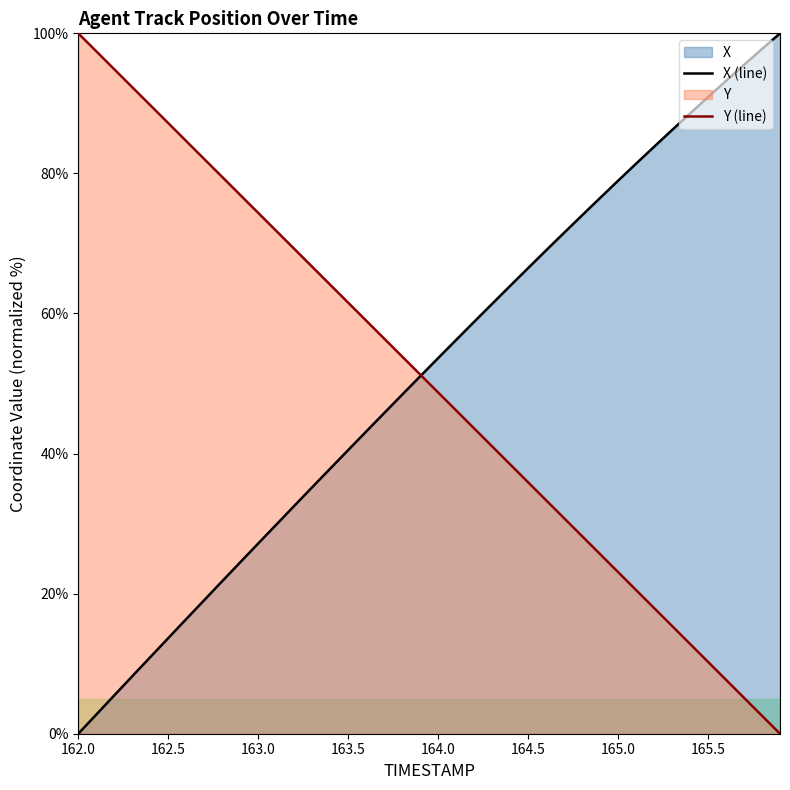

What is the greatest value displayed?

100.0